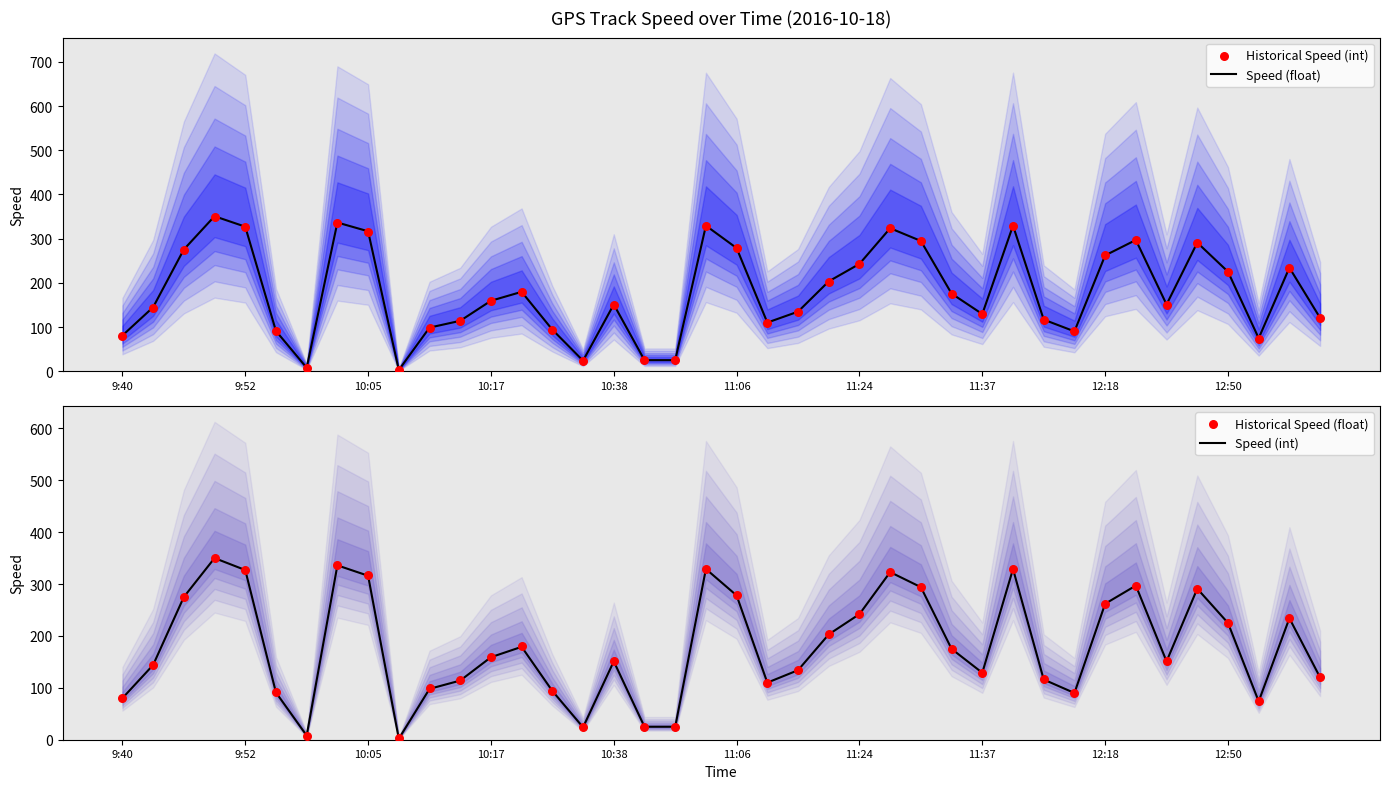

At how many categories does at least one series exceed 81?

33